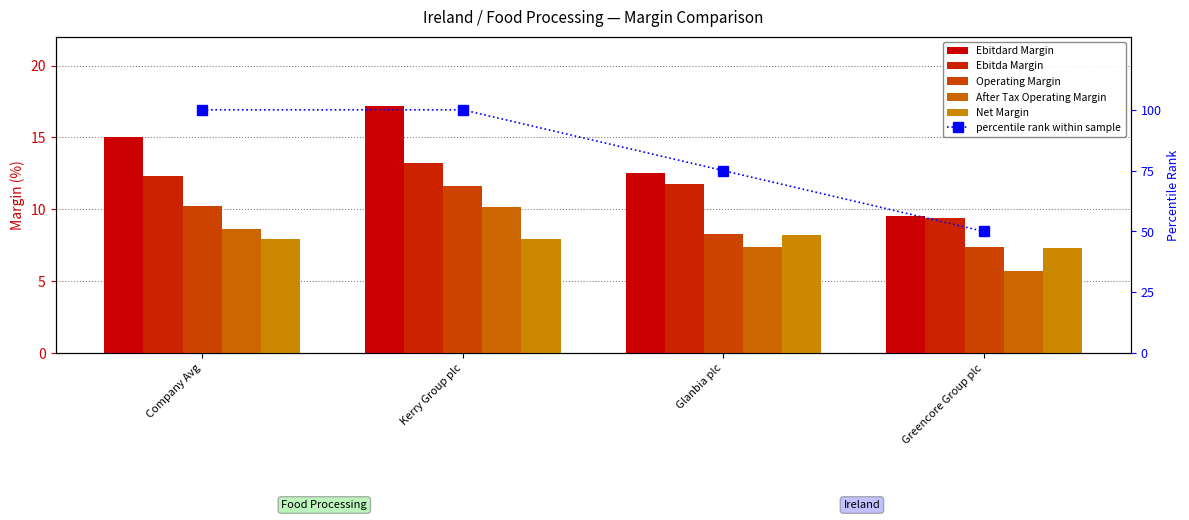

At which label does percentile rank within sample reach its peak?

Company Avg